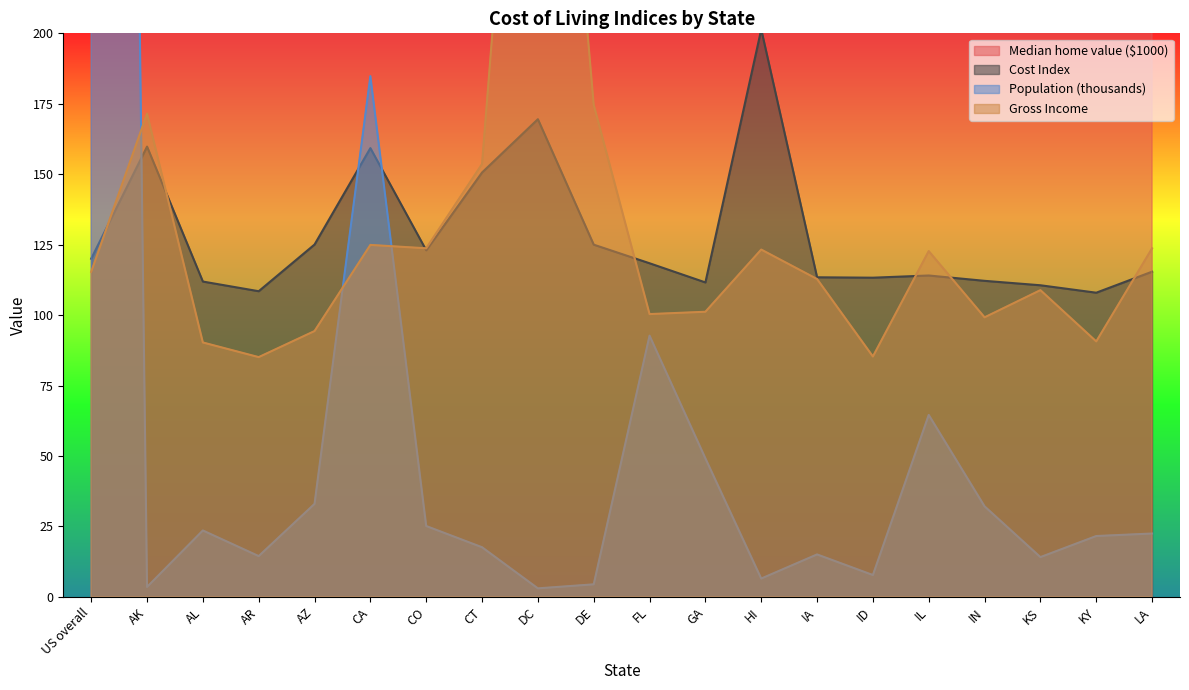

Between AL and KS, which series saw the biggest shift?

Gross Income